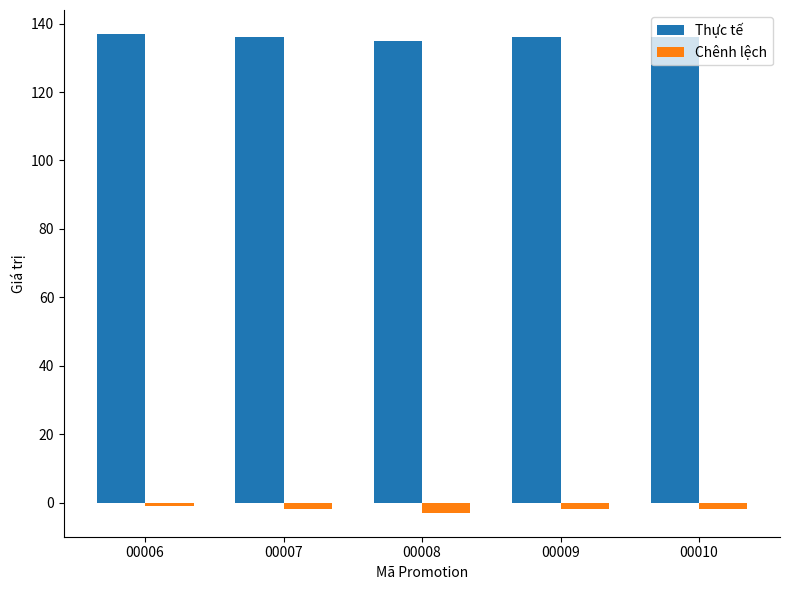

Reading left to right, list all the values displayed in this chart.

Thực tế: 00006=137	00007=136	00008=135	00009=136	00010=136
Chênh lệch: 00006=-1	00007=-2	00008=-3	00009=-2	00010=-2